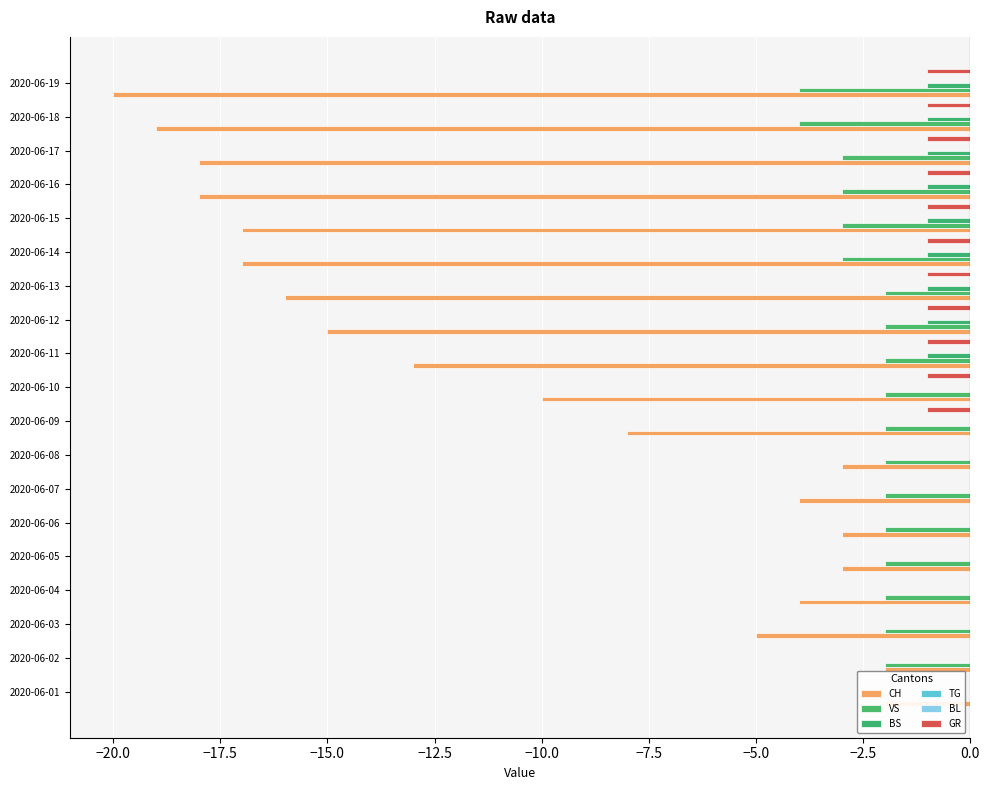

Count the number of categories in the chart.

19